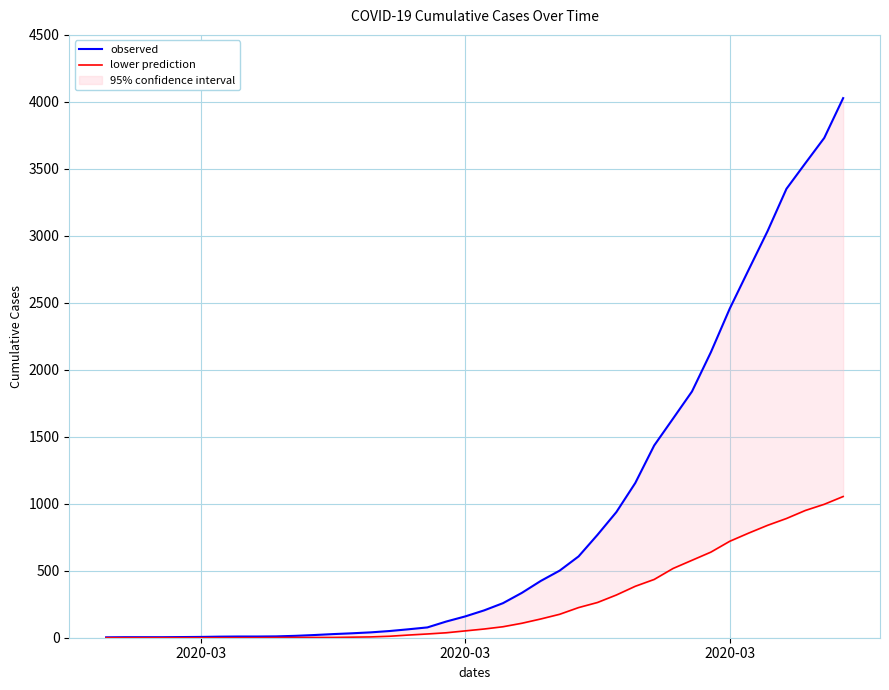

True or false: lower prediction and observed cross at least once.

False